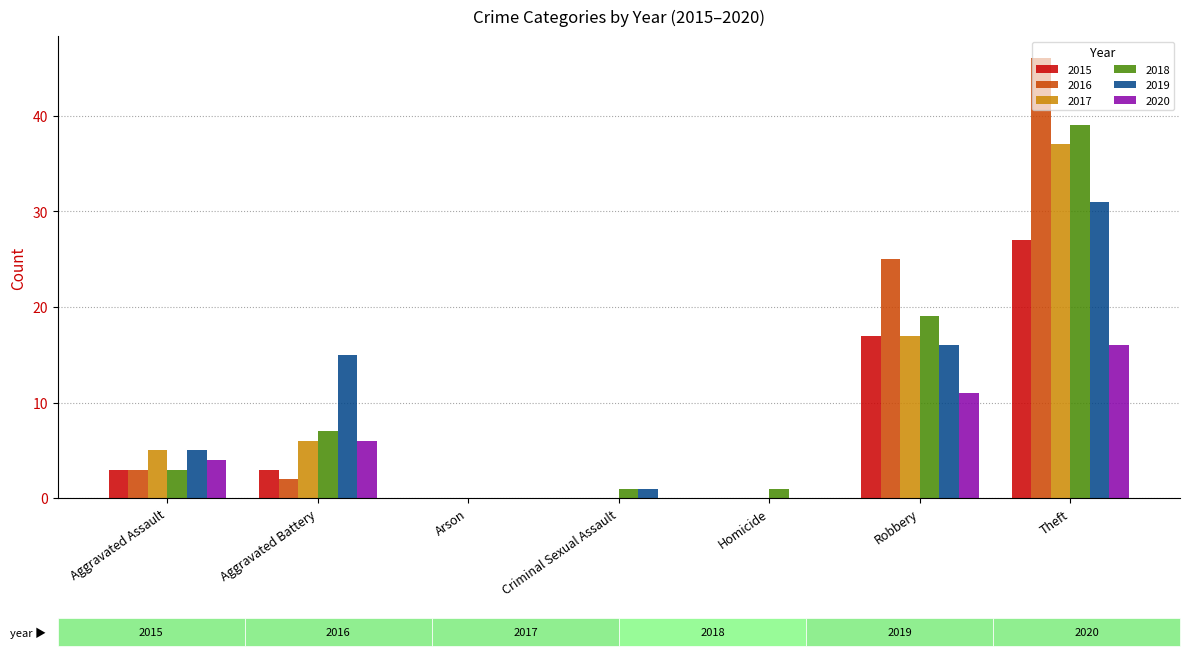

Which series changed the most between Aggravated Battery and Homicide?

2019